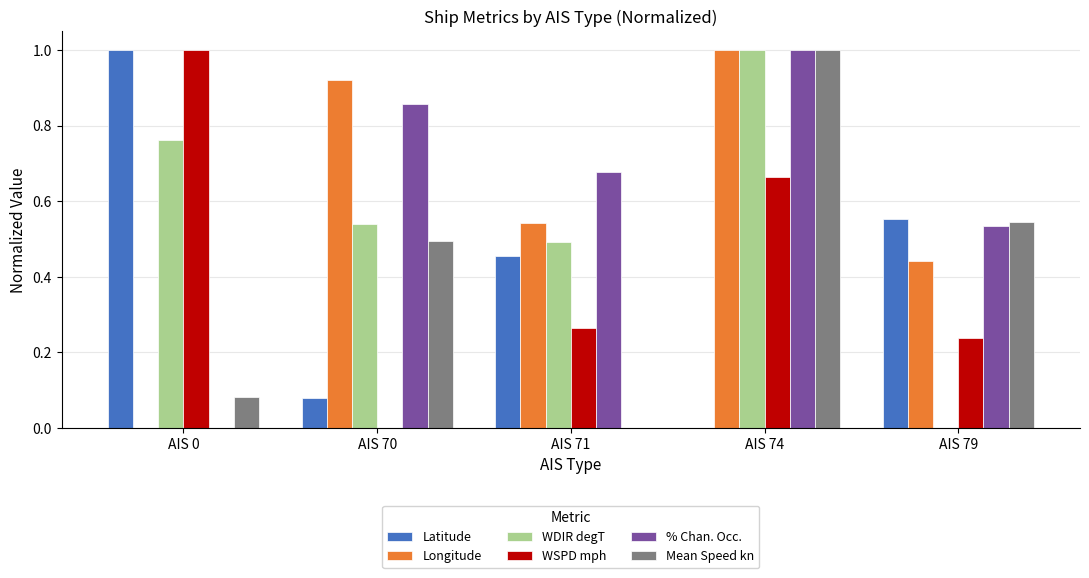

What is the sum of all WSPD mph values?

2.2